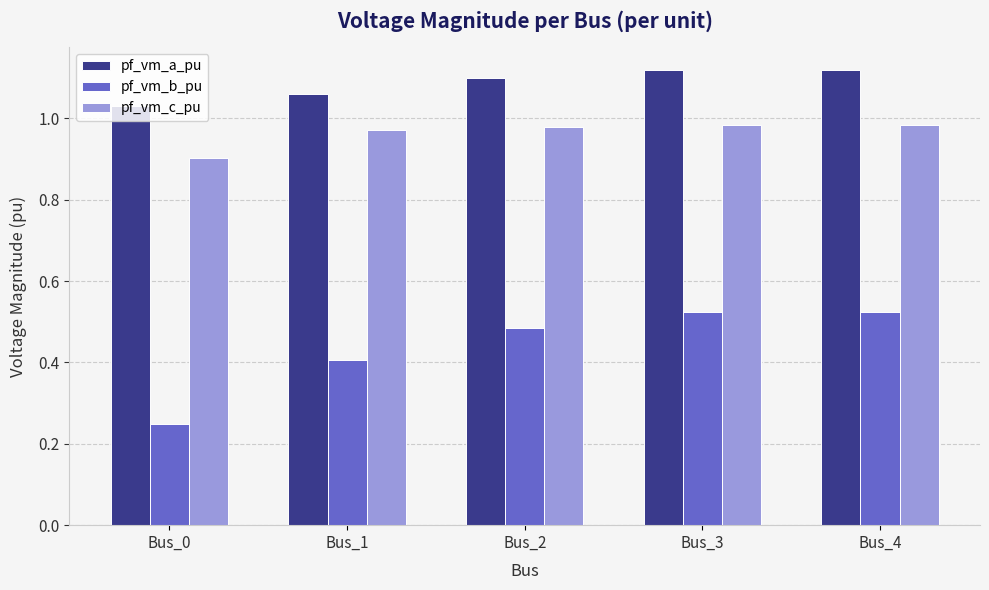

What is the sum of the pf_vm_c_pu values at Bus_3 and Bus_2?

2.0